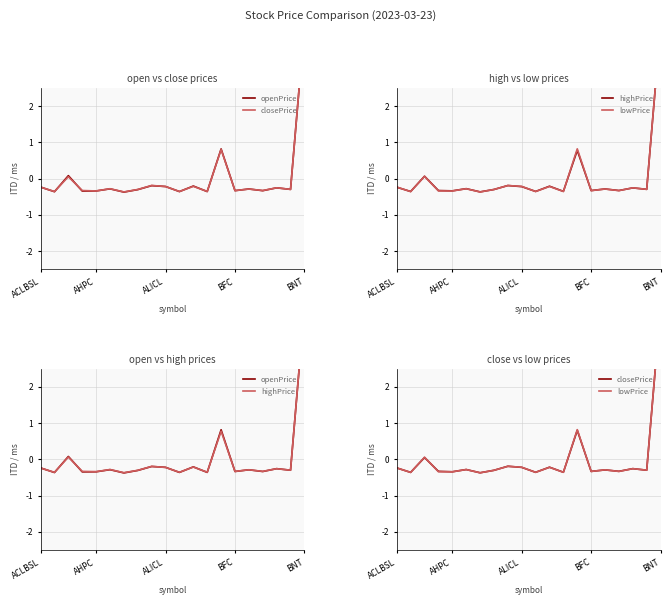

Reading left to right, extract all data points from this chart.

openPrice: -0.2	-0.4	0.1	-0.3	-0.3	-0.3	-0.4	-0.3	-0.2	-0.2	-0.4	-0.2	-0.4	0.8	-0.3	-0.3	-0.3	-0.3	-0.3	4.2
closePrice: -0.2	-0.4	0.1	-0.3	-0.3	-0.3	-0.4	-0.3	-0.2	-0.2	-0.4	-0.2	-0.4	0.8	-0.3	-0.3	-0.3	-0.3	-0.3	4.2
highPrice: -0.2	-0.4	0.1	-0.3	-0.3	-0.3	-0.4	-0.3	-0.2	-0.2	-0.4	-0.2	-0.4	0.8	-0.3	-0.3	-0.3	-0.3	-0.3	4.2
lowPrice: -0.2	-0.4	0.1	-0.3	-0.3	-0.3	-0.4	-0.3	-0.2	-0.2	-0.4	-0.2	-0.4	0.8	-0.3	-0.3	-0.3	-0.3	-0.3	4.2